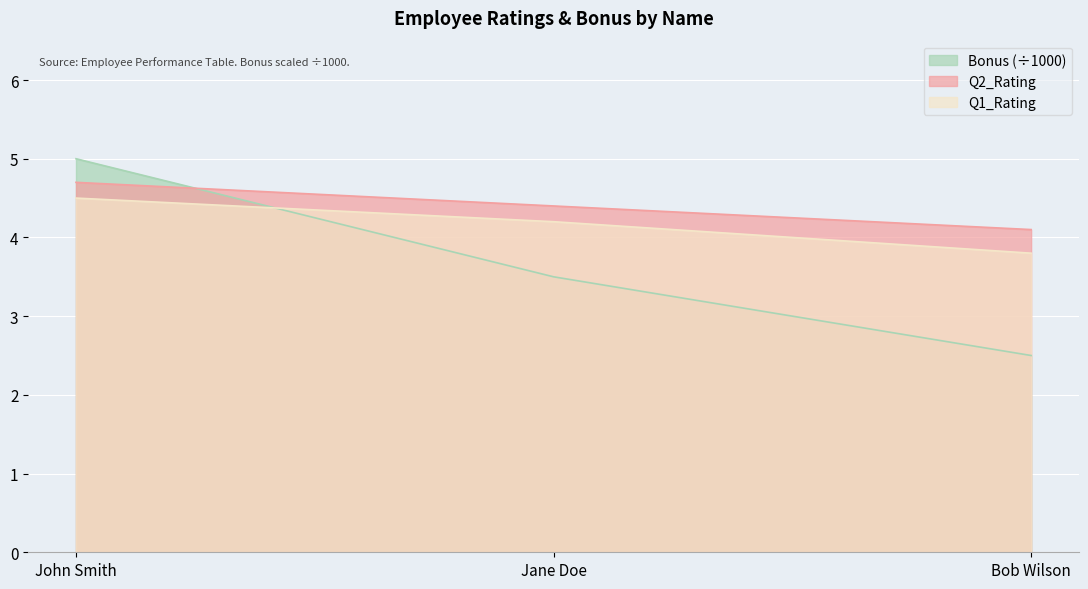

At how many categories does at least one series exceed 3?

3